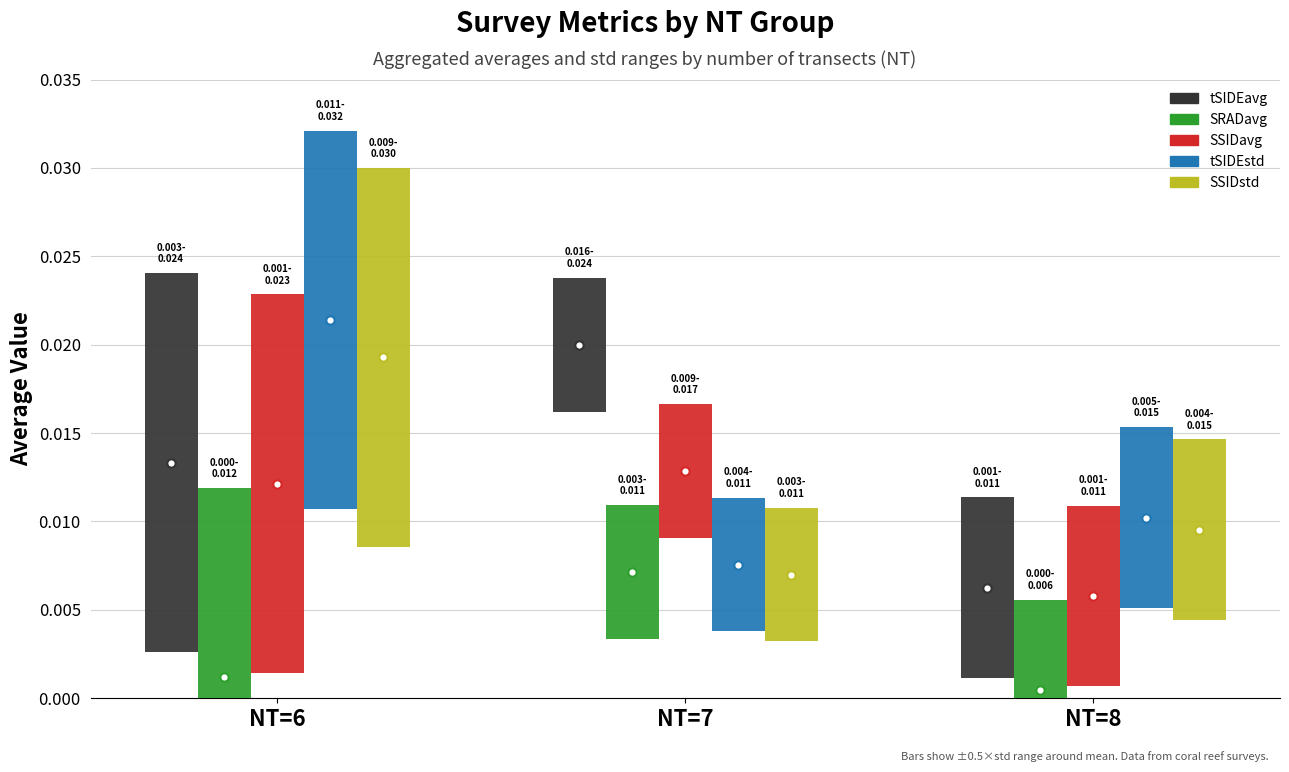

Which series has the largest total across all categories?

tSIDEavg